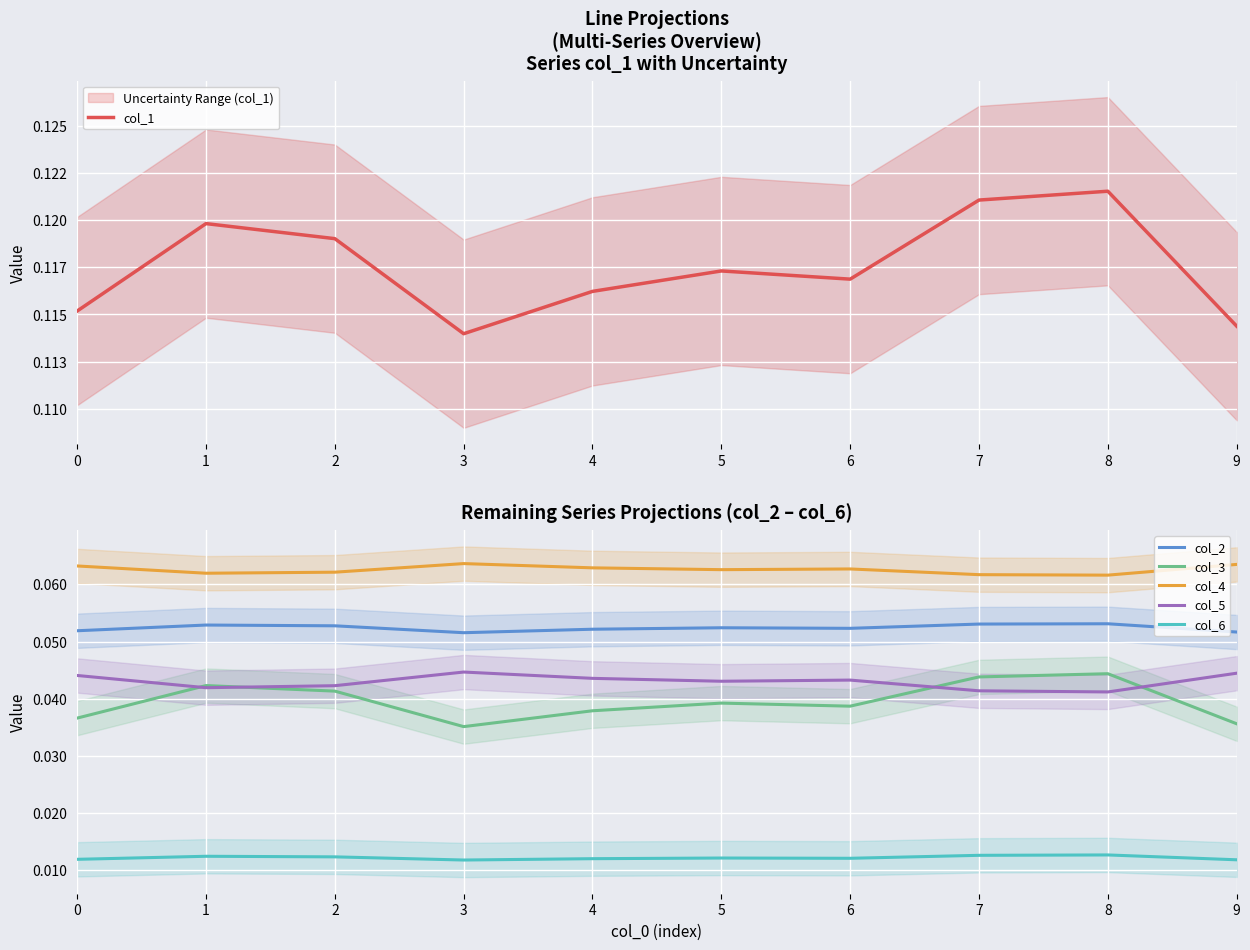

What are all the series names shown in the legend?

col_1, col_2, col_3, col_4, col_5, col_6